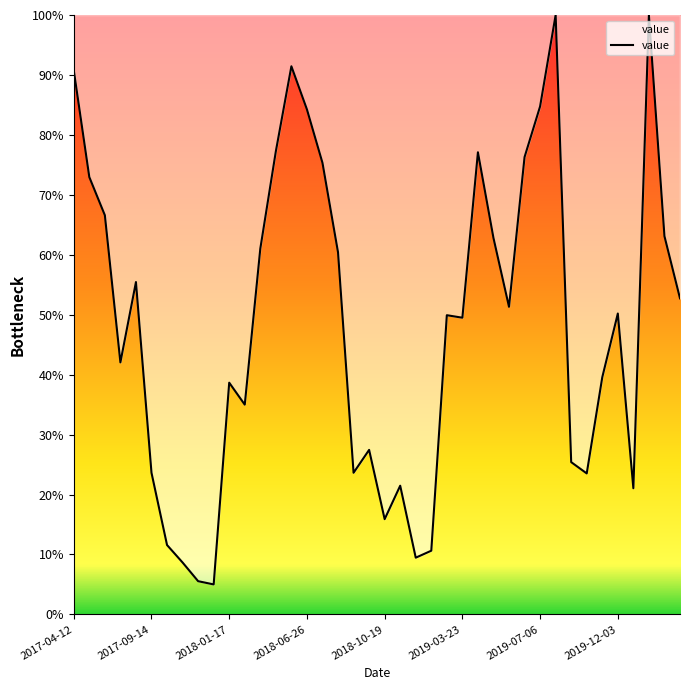

What is the maximum value shown in the chart?

100.0